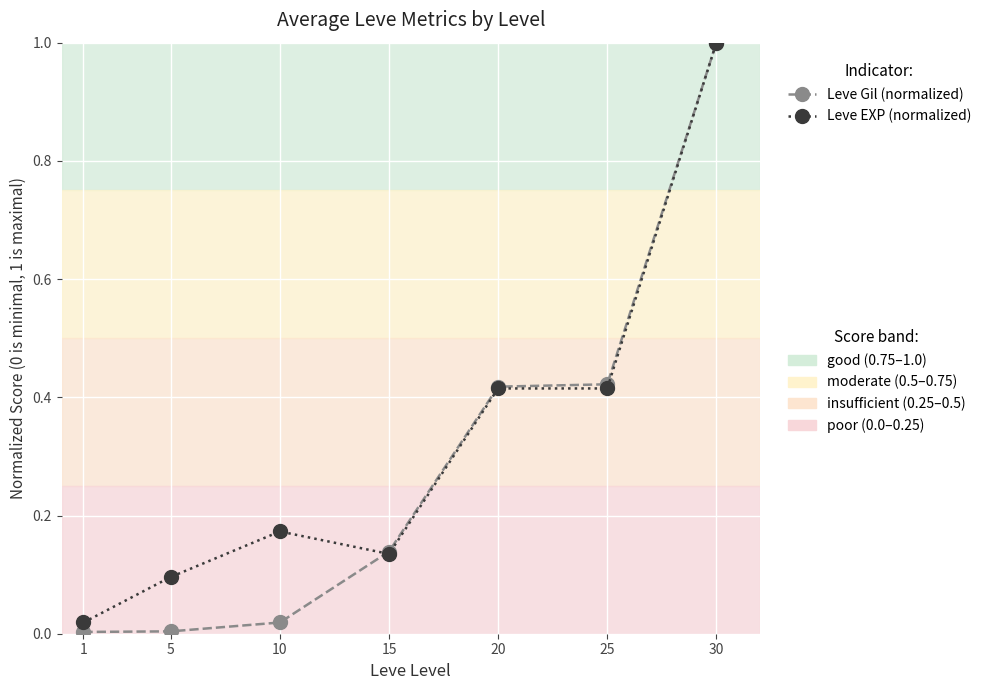

Which label corresponds to the largest value in the chart?

30